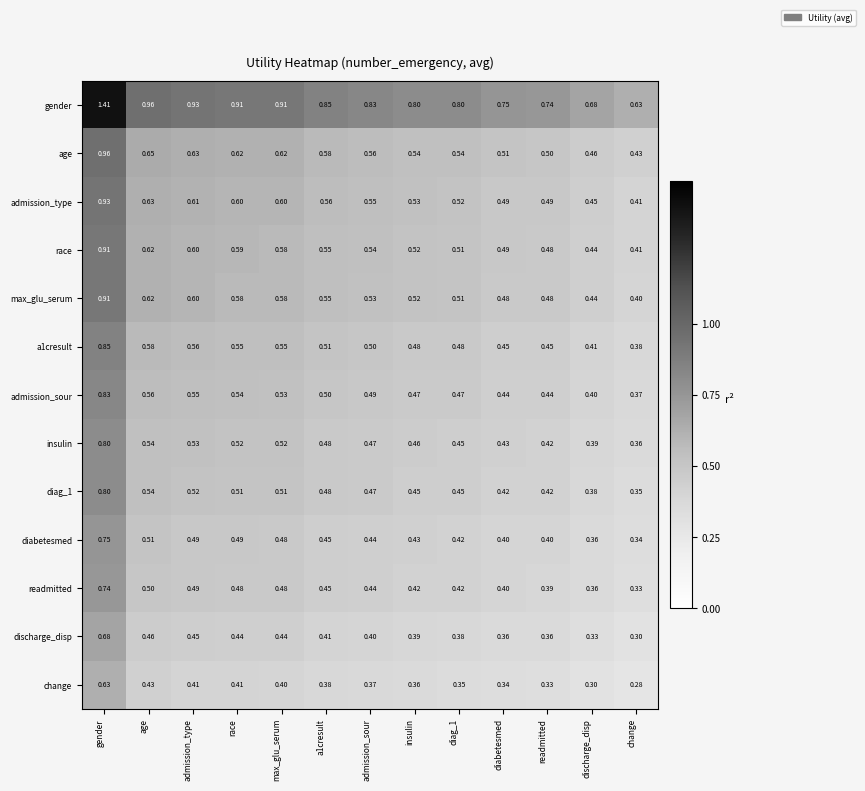

What is the spread (max minus min) of values at readmitted?

0.4